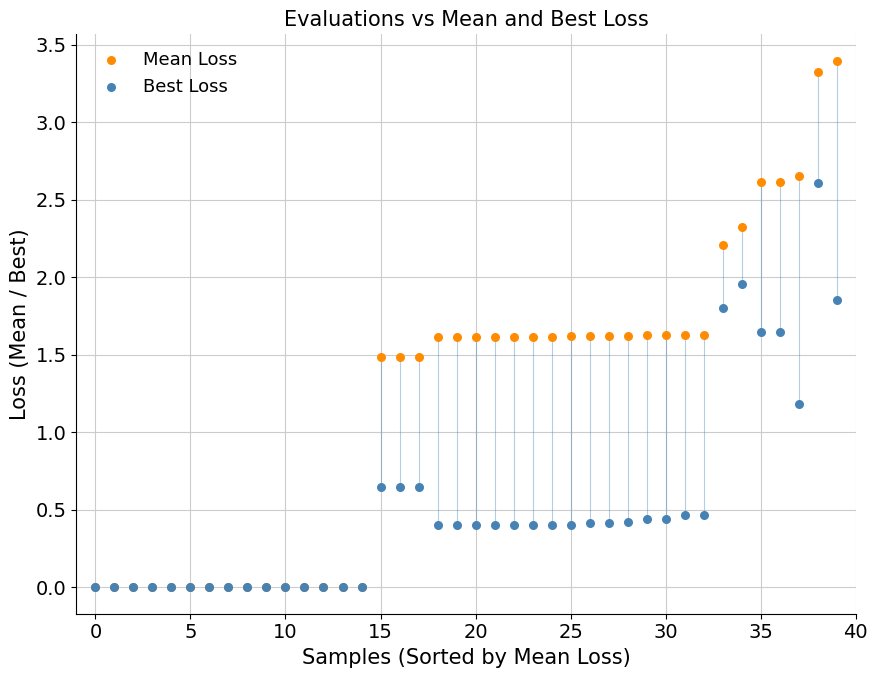

Which series has the widest spread of Y values?

Mean Loss